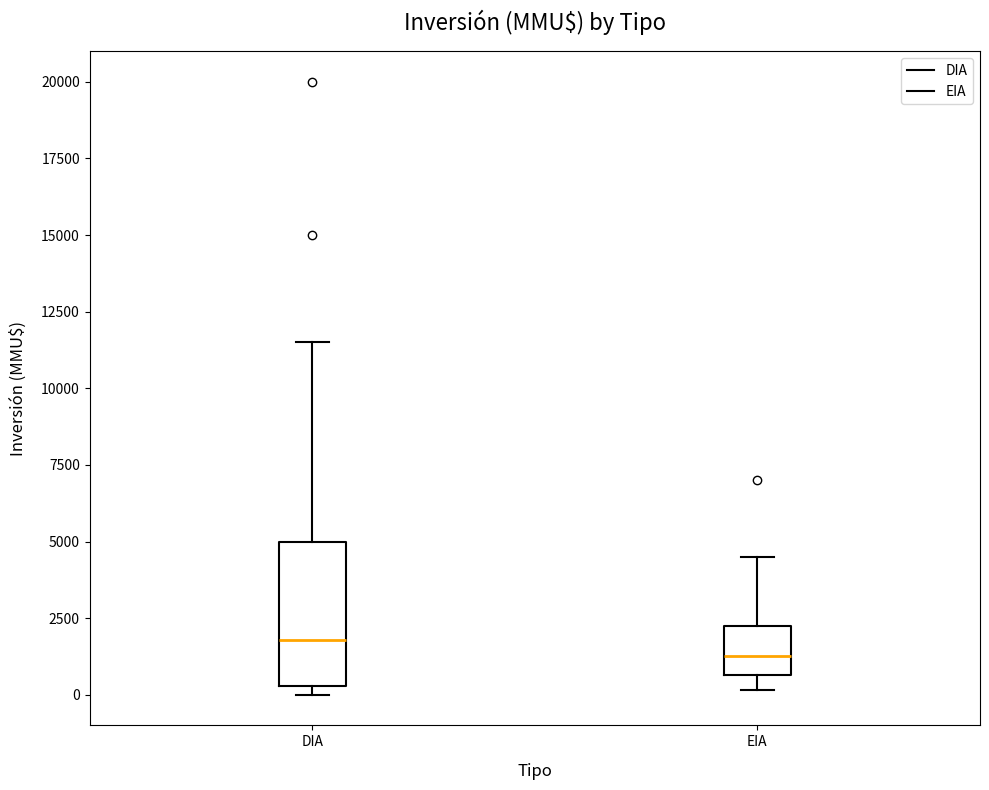

Reading left to right, read every box against the y-axis: the position of its median line, the range the box covers, and the ends of its whiskers. The values are not printed on the chart, so give them approximately, as read against the axis.

DIA: median 2000, box 500 to 5000, whiskers 0 to 11500
EIA: median 1500, box 500 to 2500, whiskers 0 to 4500